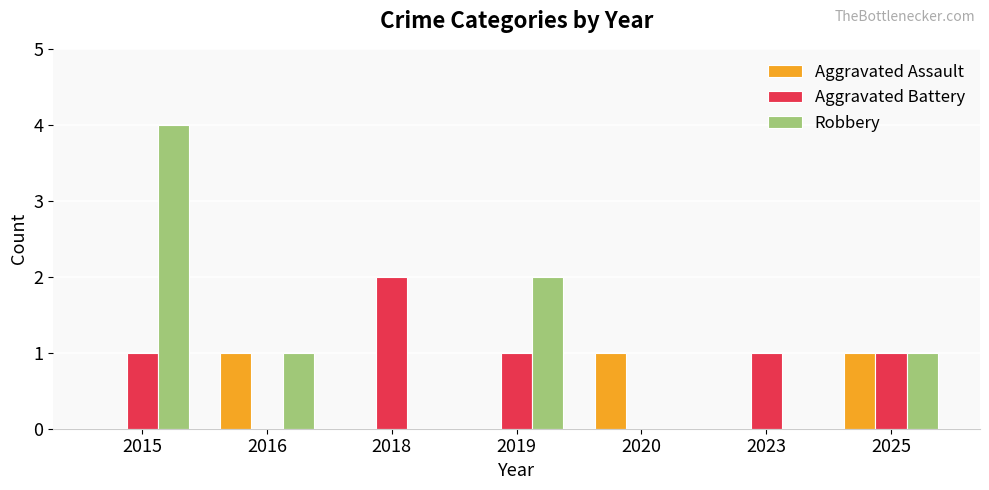

Which series changed the most between 2015 and 2020?

Robbery